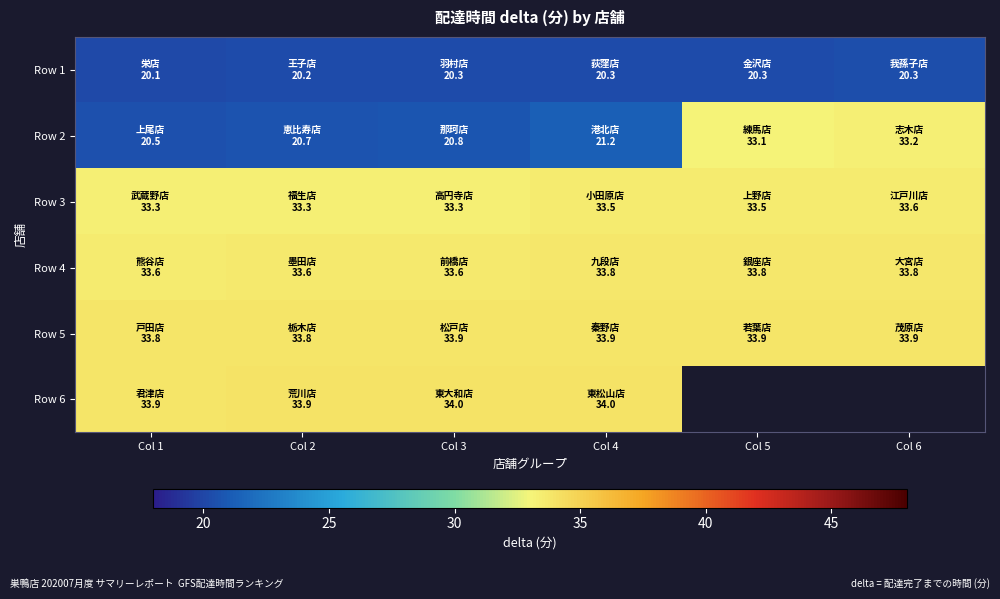

At which category does the chart reach its peak across all series?

Col 4